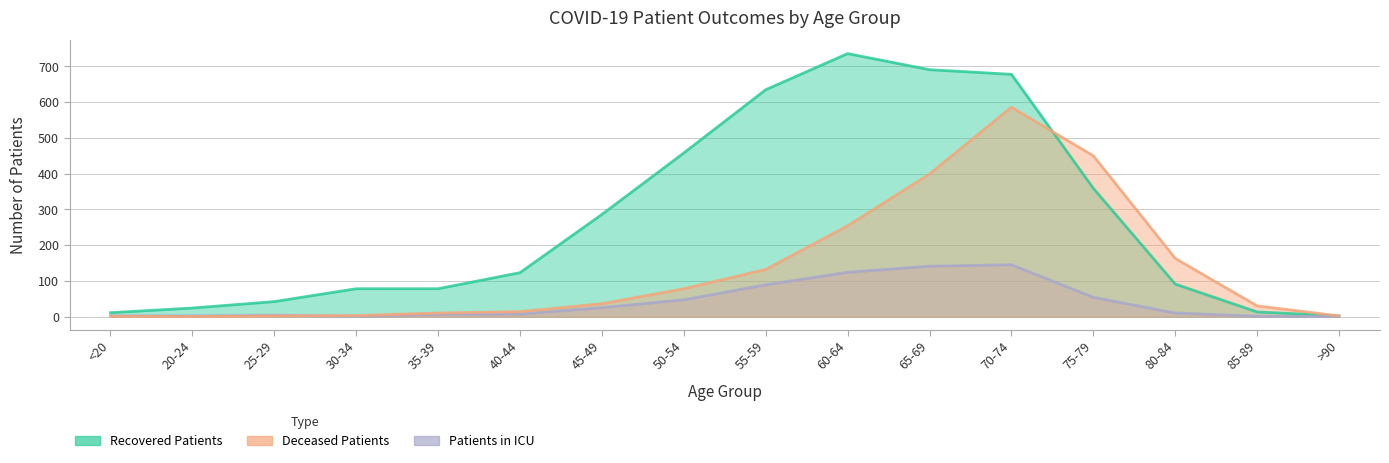

At which label does recovered_patients reach its minimum?

>90